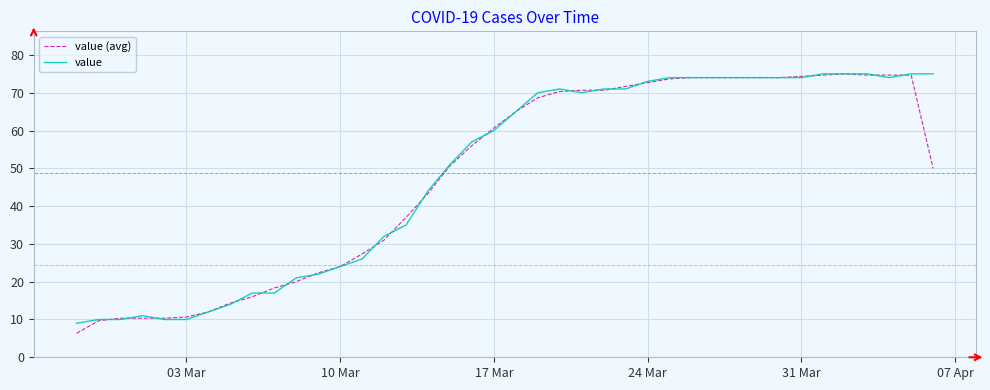

What is the maximum value shown in the chart?

75.0